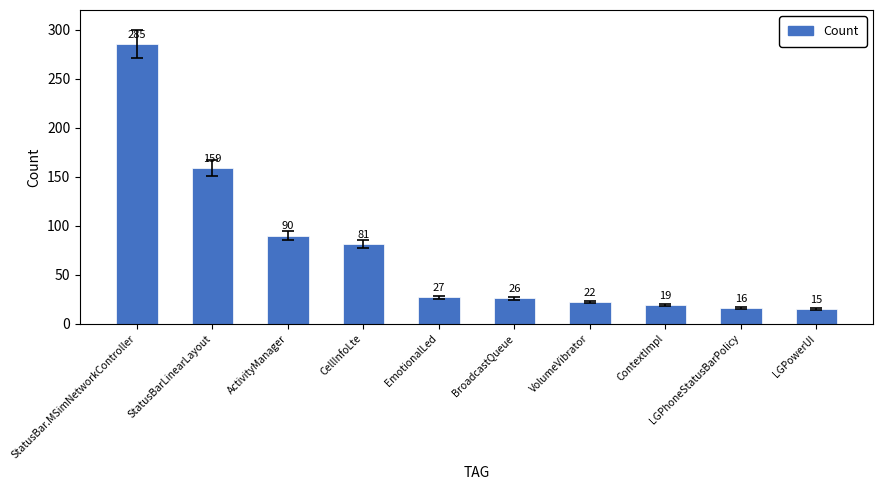

List the labels in order of value, smallest first.

LGPowerUI, LGPhoneStatusBarPolicy, ContextImpl, VolumeVibrator, BroadcastQueue, EmotionalLed, CellInfoLte, ActivityManager, StatusBarLinearLayout, StatusBar.MSimNetworkController